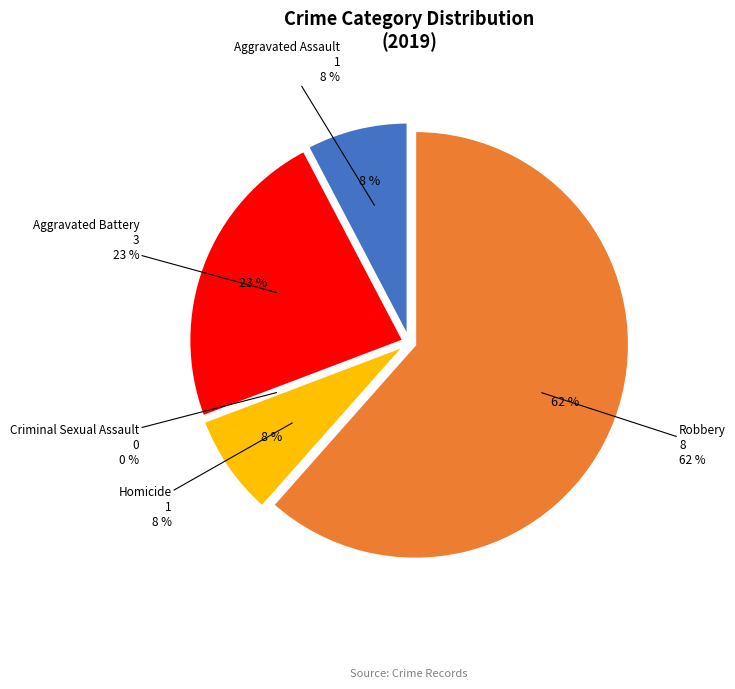

Is it true that Homicide is 1% of the pie?

False